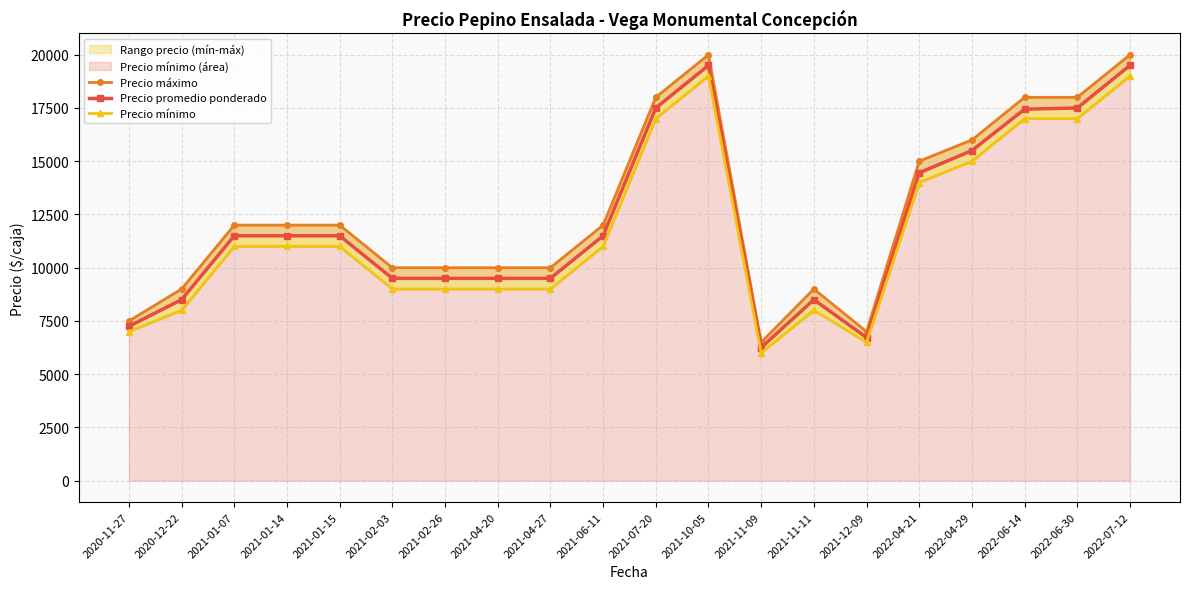

What value does the Precio promedio ponderado series have at 2021-02-03, to the nearest 50?

9500